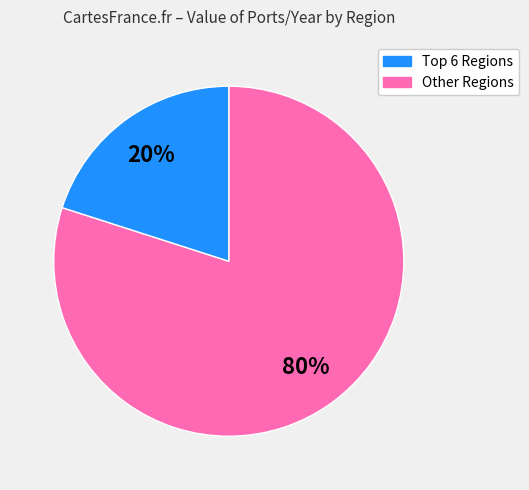

Is there a majority slice in this chart?

Yes